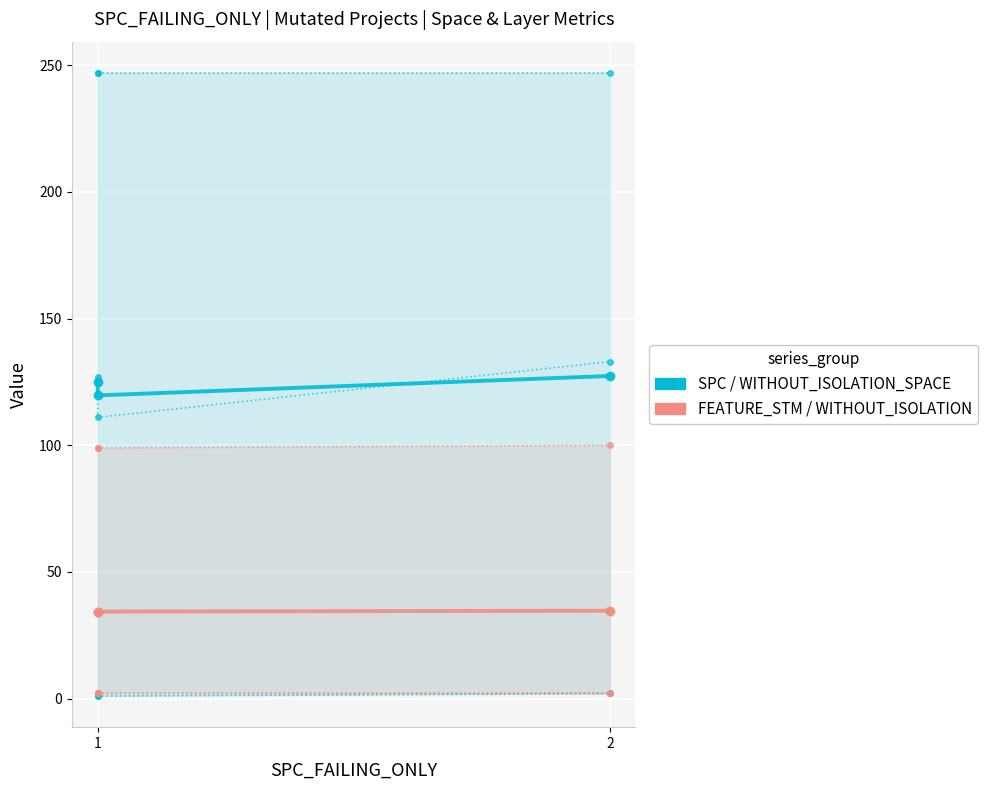

Which series changed the most between 1 and 2?

SPC_SPACE